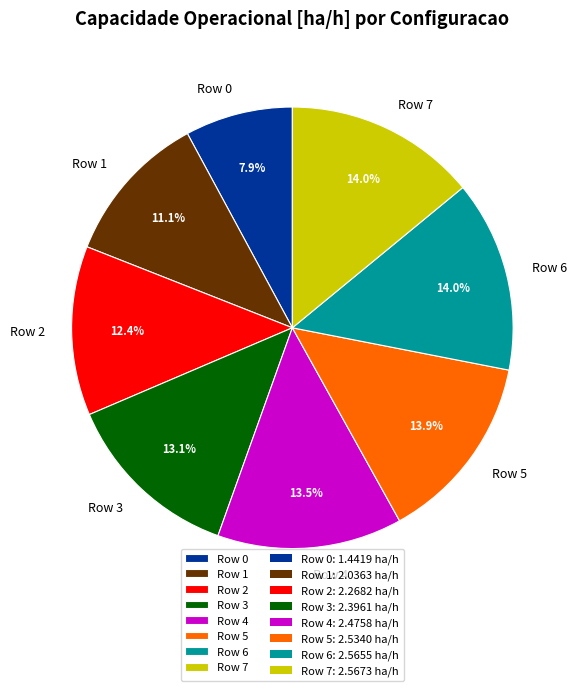

To the nearest percent, what portion does Row 5 represent?

14%